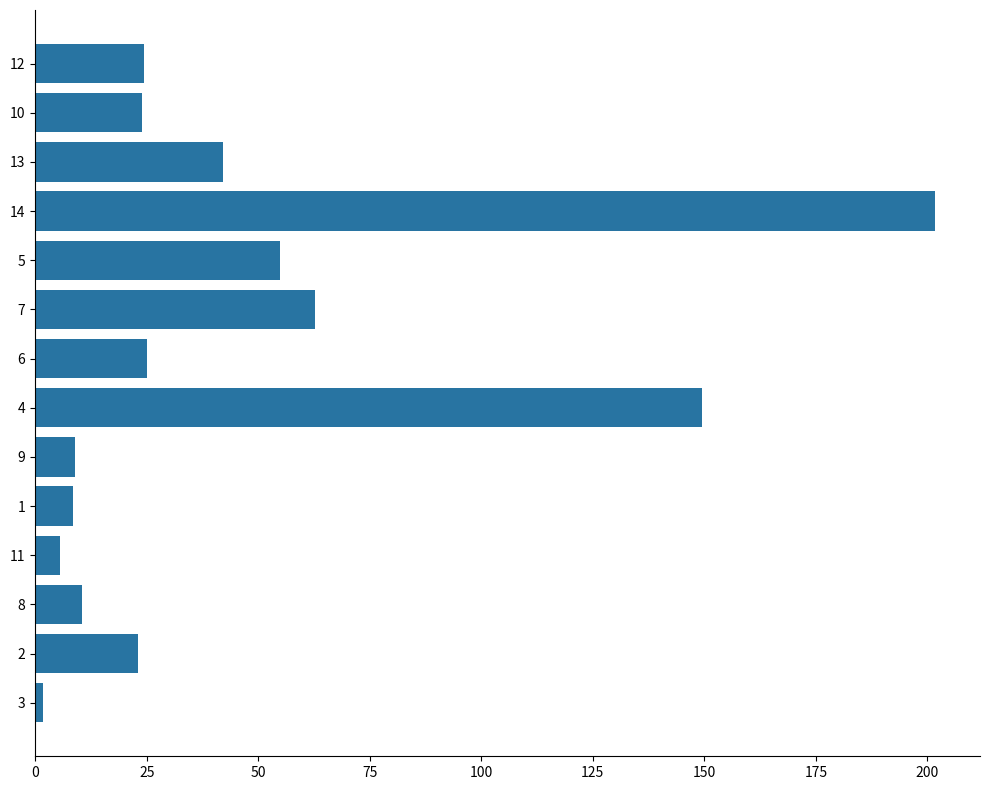

What is the change in value from 2 to 14?

+178.6